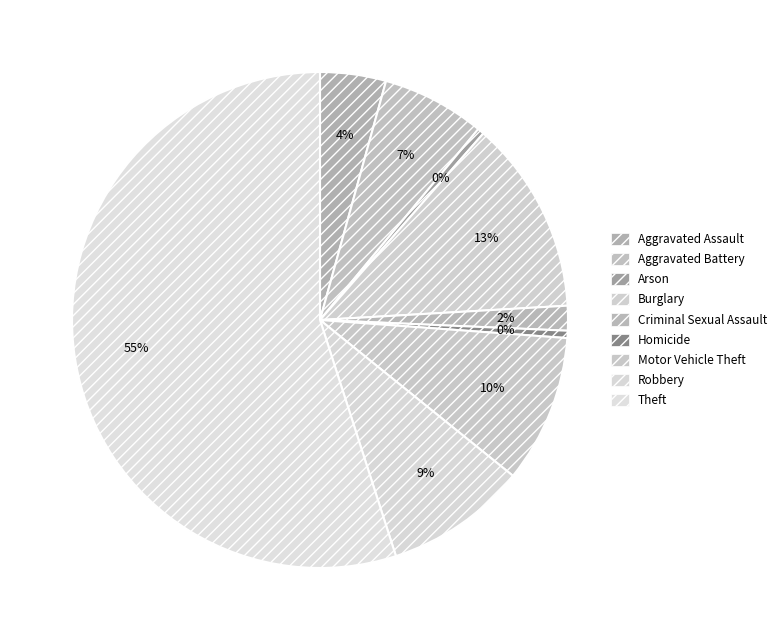

What portion of the pie excludes Aggravated Assault?

95.7%